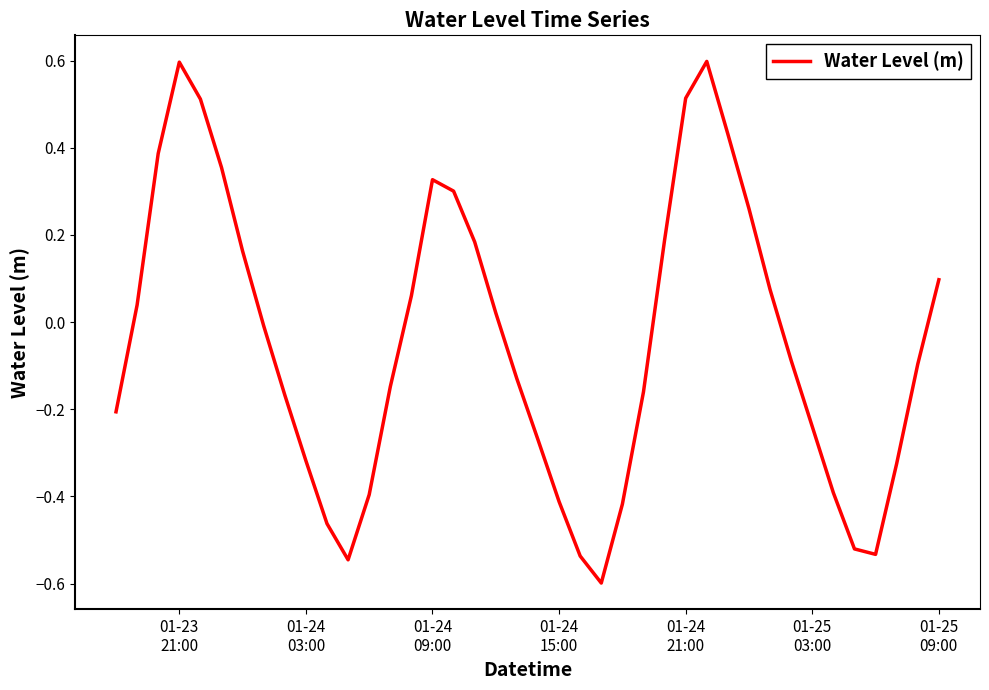

How many lines are shown in the chart?

1